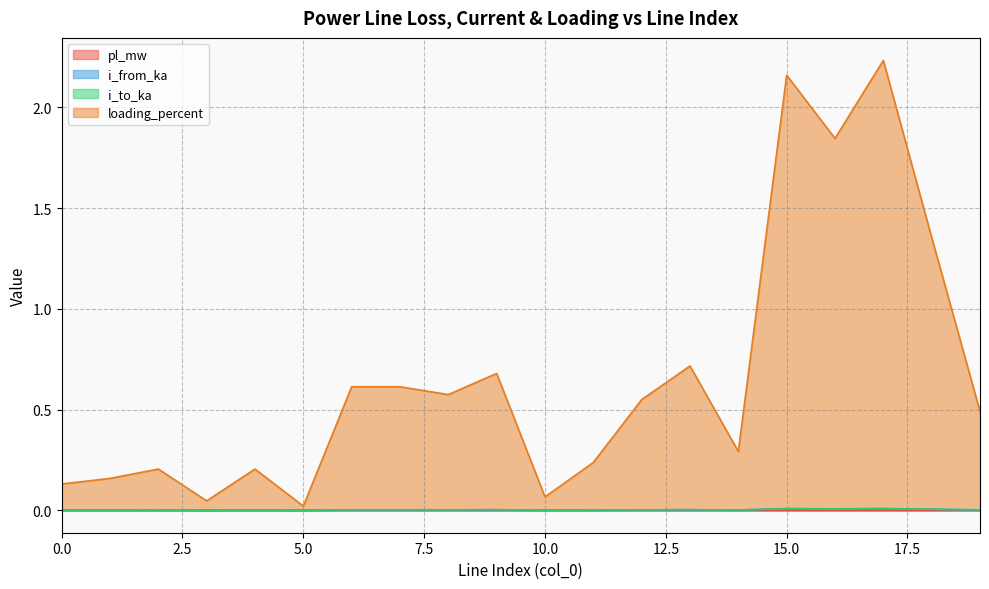

What is the value of the loading_percent point at the 12th from the left?

0.2